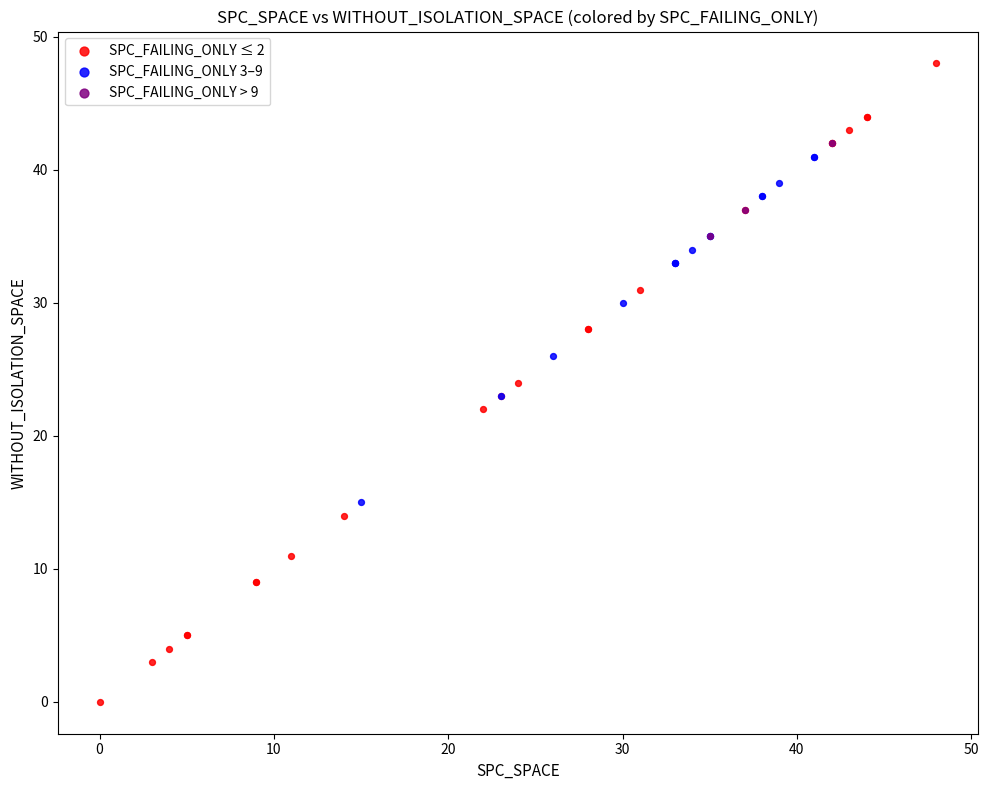

Which series reaches the minimum Y coordinate?

SPC_FAILING_ONLY ≤ 2